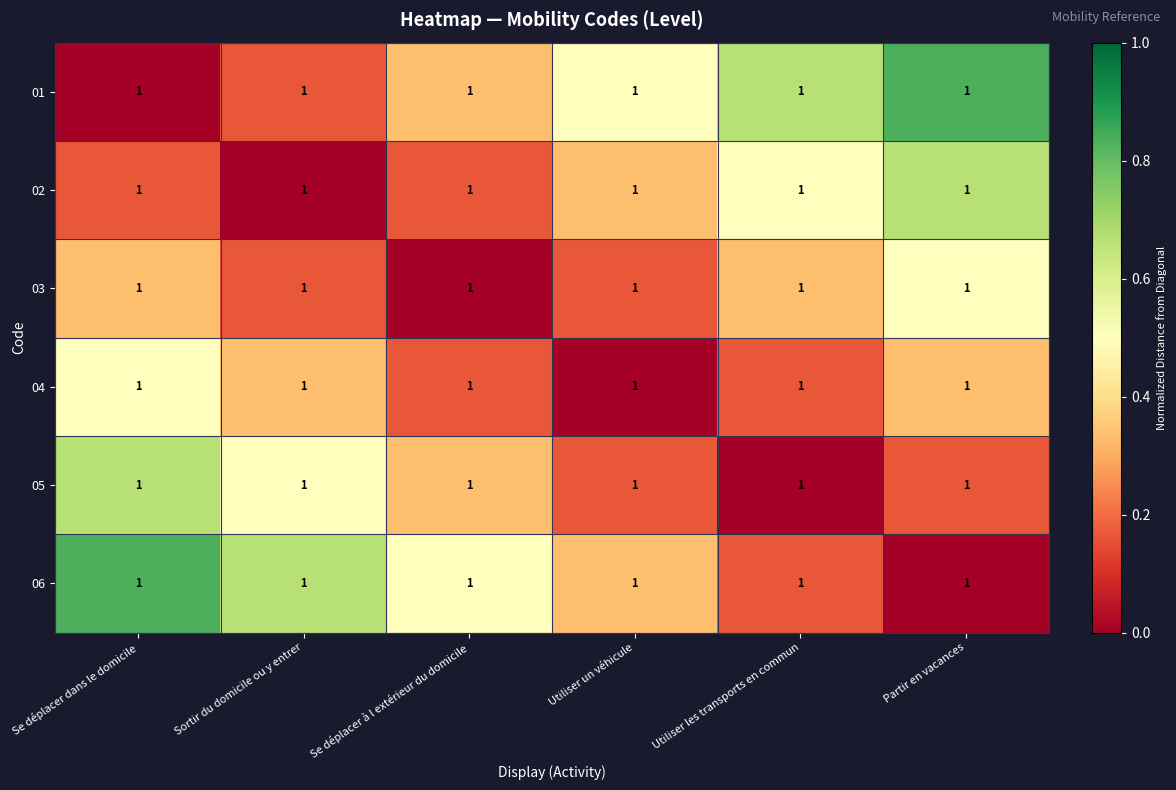

Which series changed the most between Sortir du domicile ou y entrer and Utiliser un véhicule?

01